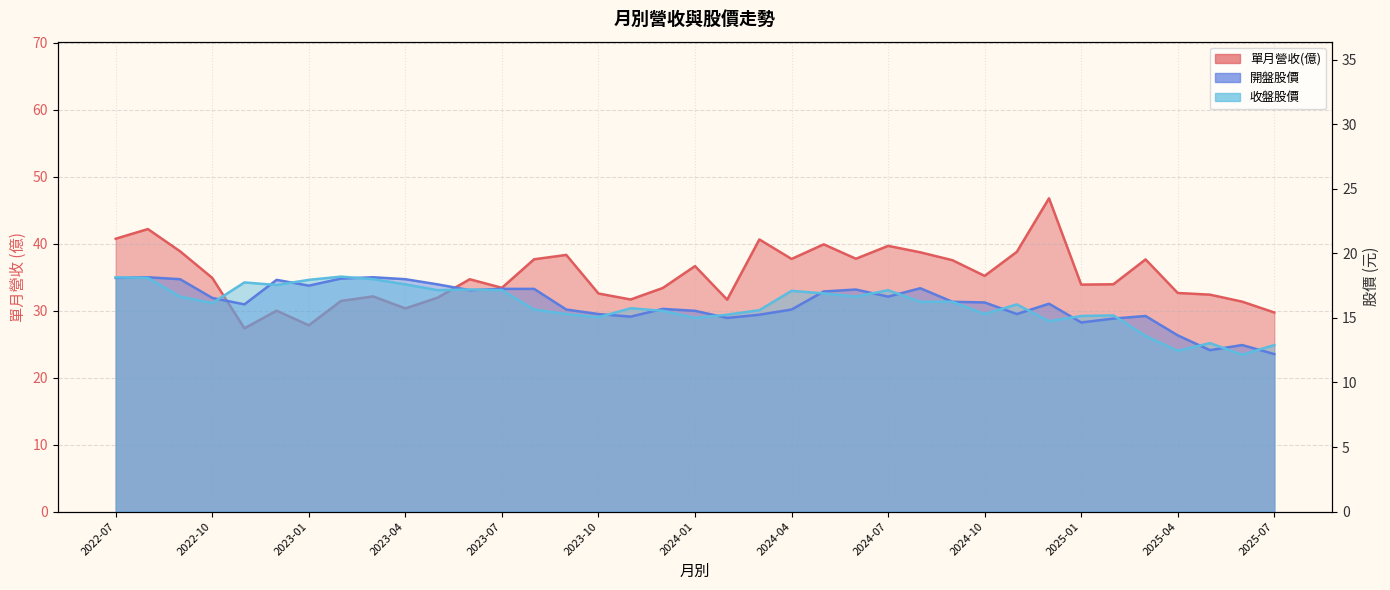

Which series has the widest spread of values?

單月營收(億)